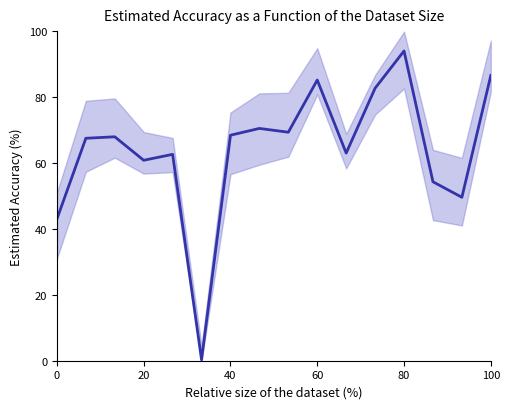

What is the average value?

64.1